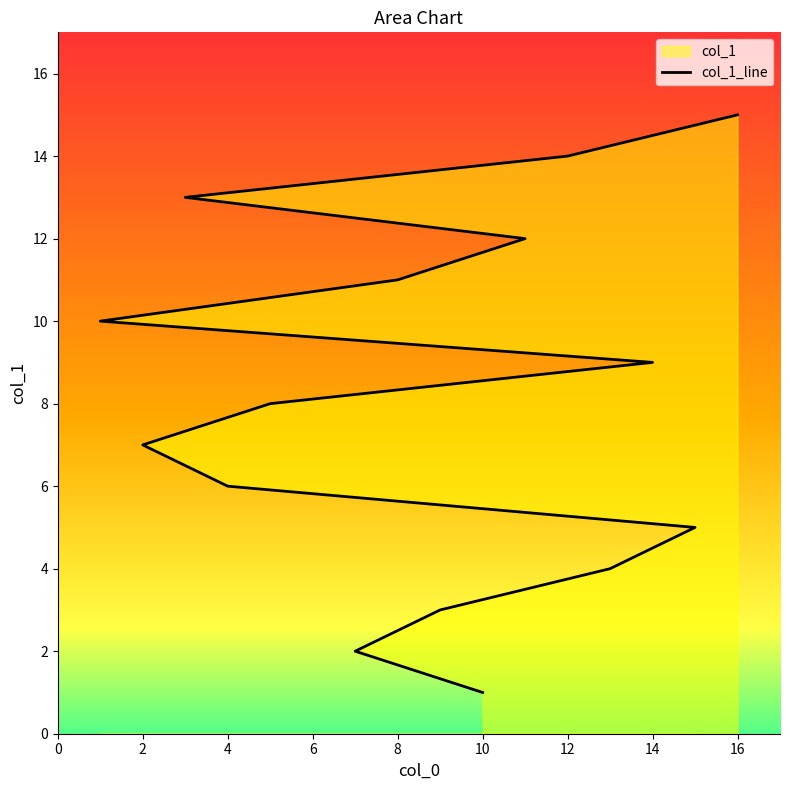

How many lines are shown in the chart?

1